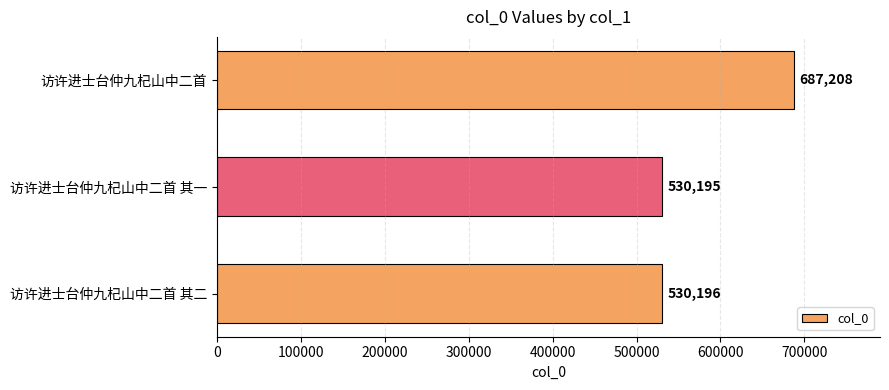

How many categories are shown in the chart?

3